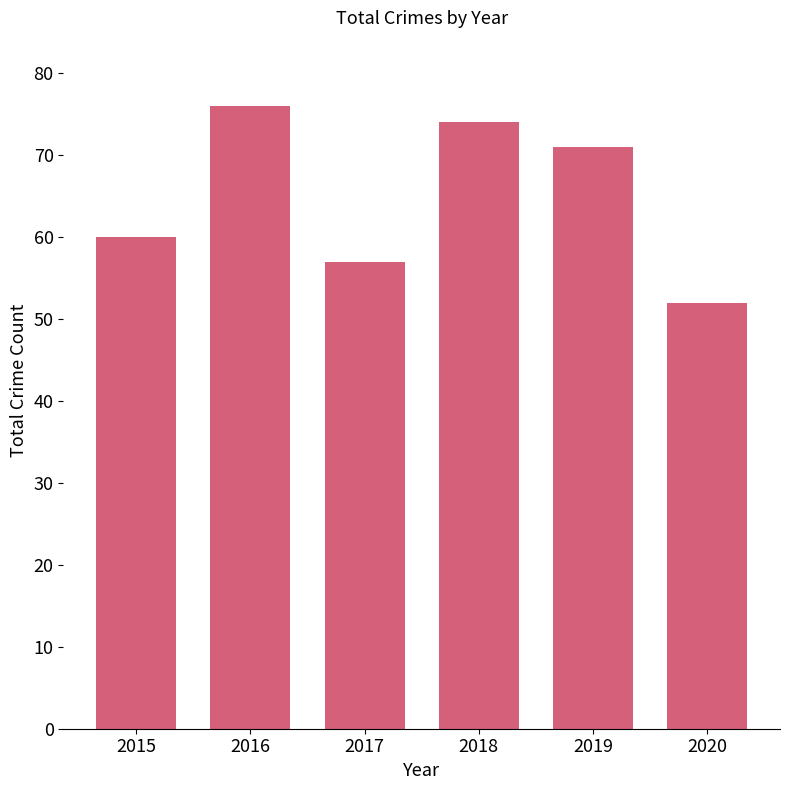

Are the bars horizontal?

No